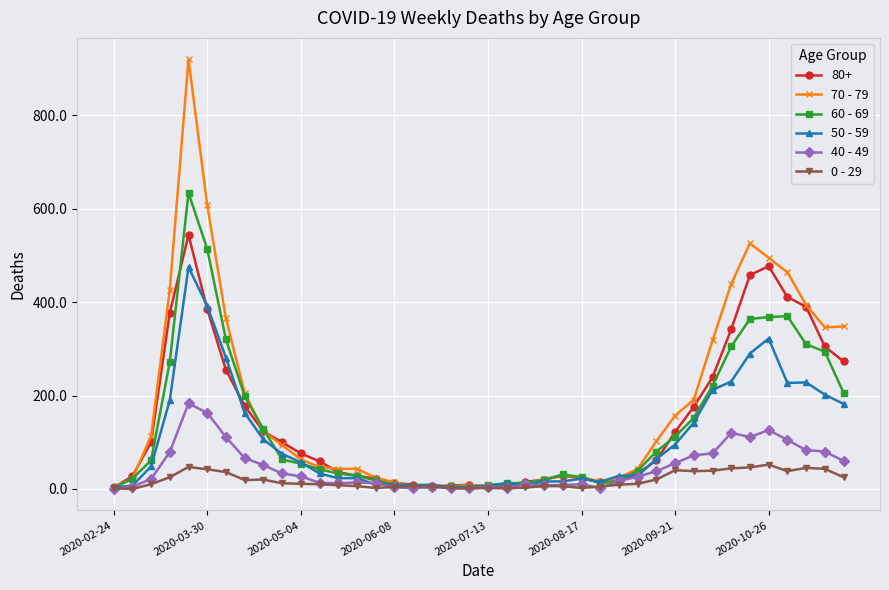

True or false: 50 - 59 has more than 2 points higher than both neighbors.

True